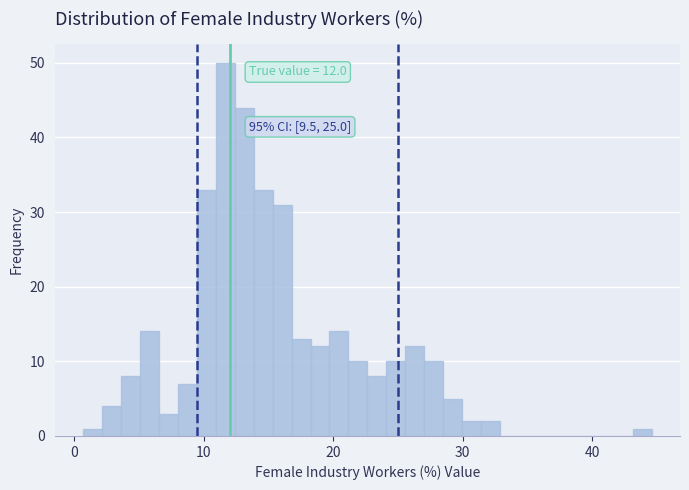

Around what value on the x-axis is the tallest bar? Give the approximate position of its centre, as read against the axis.

12